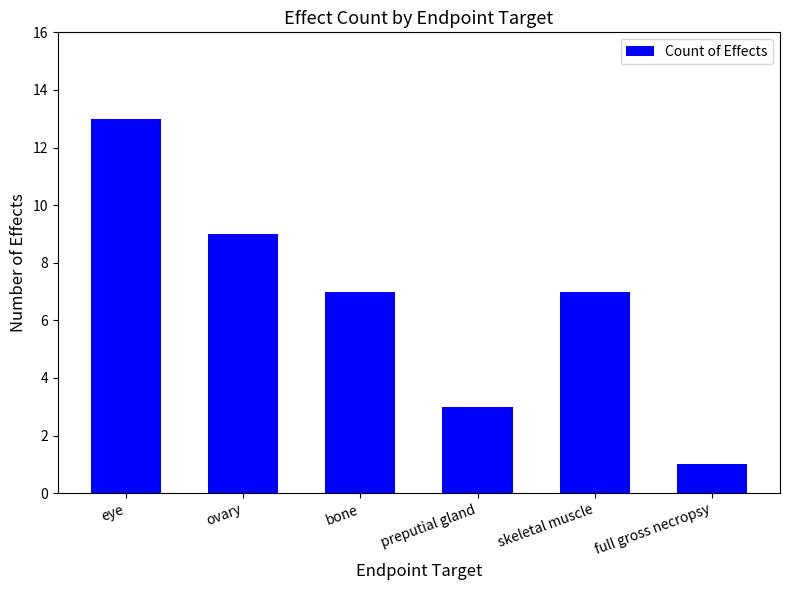

True or false: the data shows 7 at skeletal muscle.

True